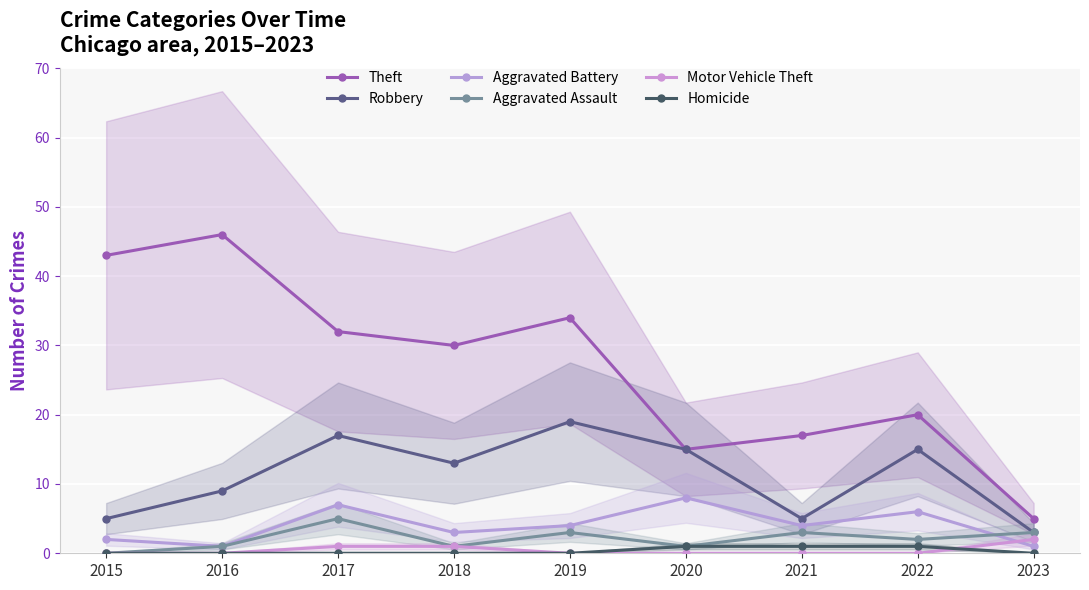

What is the difference between the maximum and minimum values in the Motor Vehicle Theft series?

2